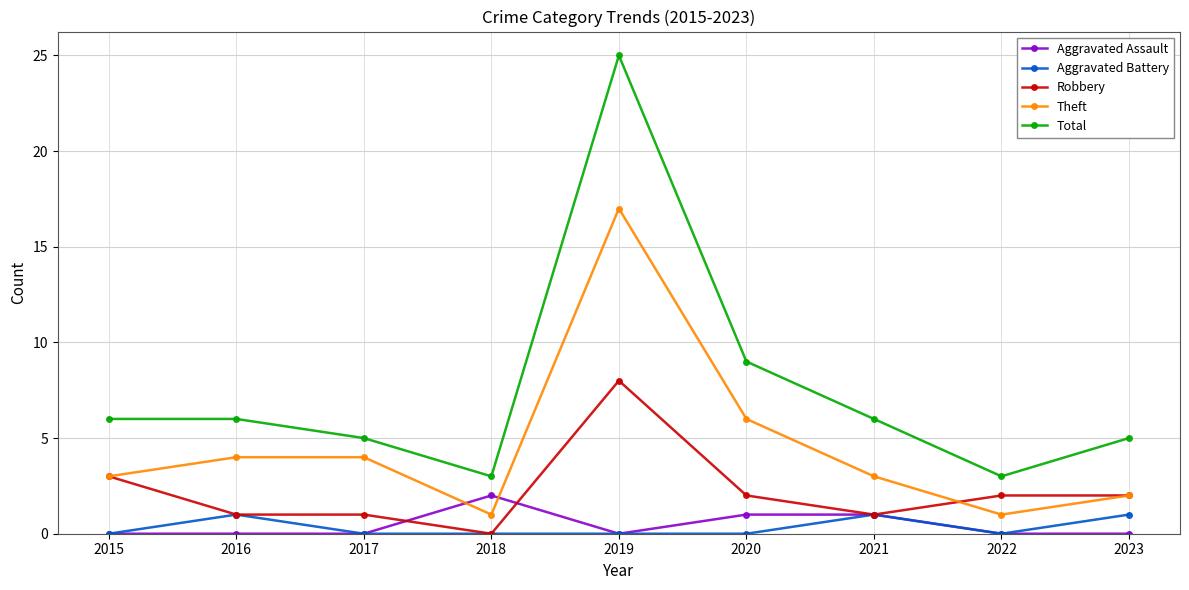

Where is the first local minimum for Theft?

2018